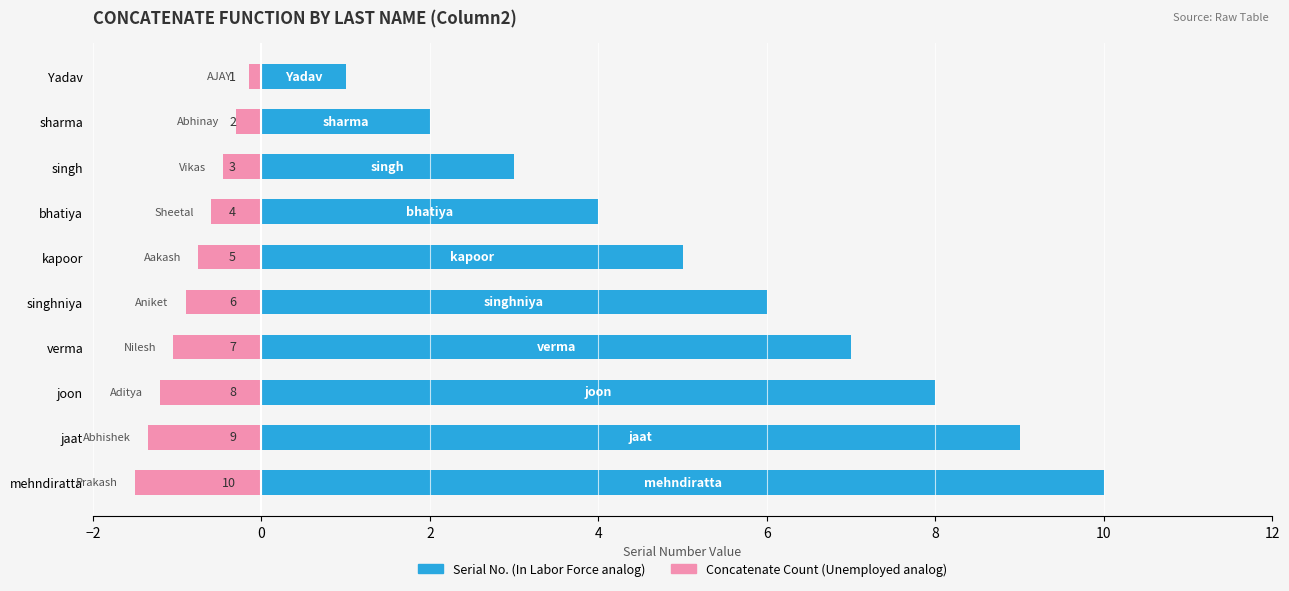

What is the minimum value for Concatenate Count?

-1.5